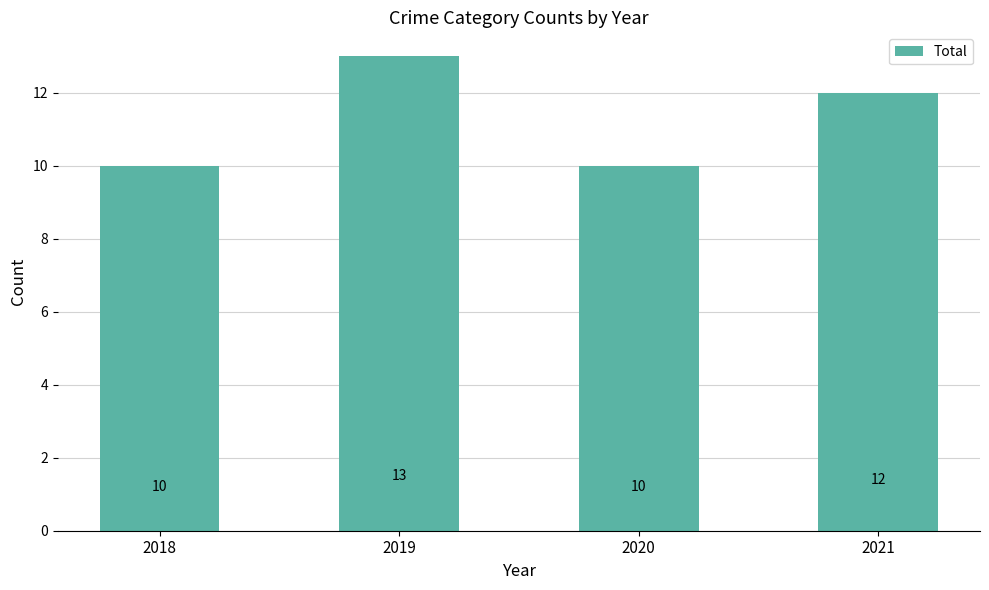

What is the value of the 4th bar from the left?

12